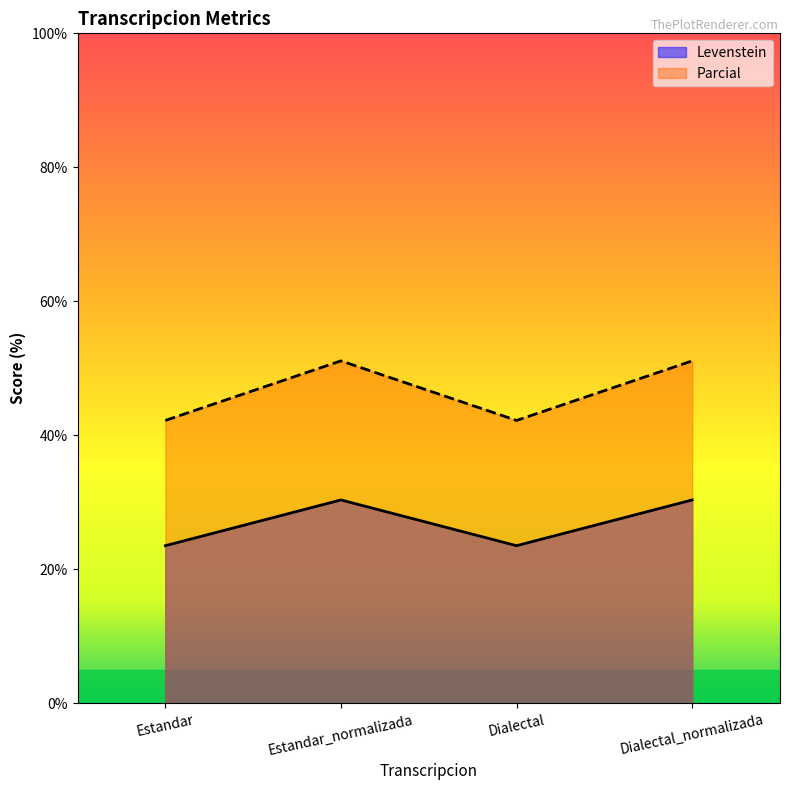

What are all the series names shown in the legend?

Levenstein, Parcial